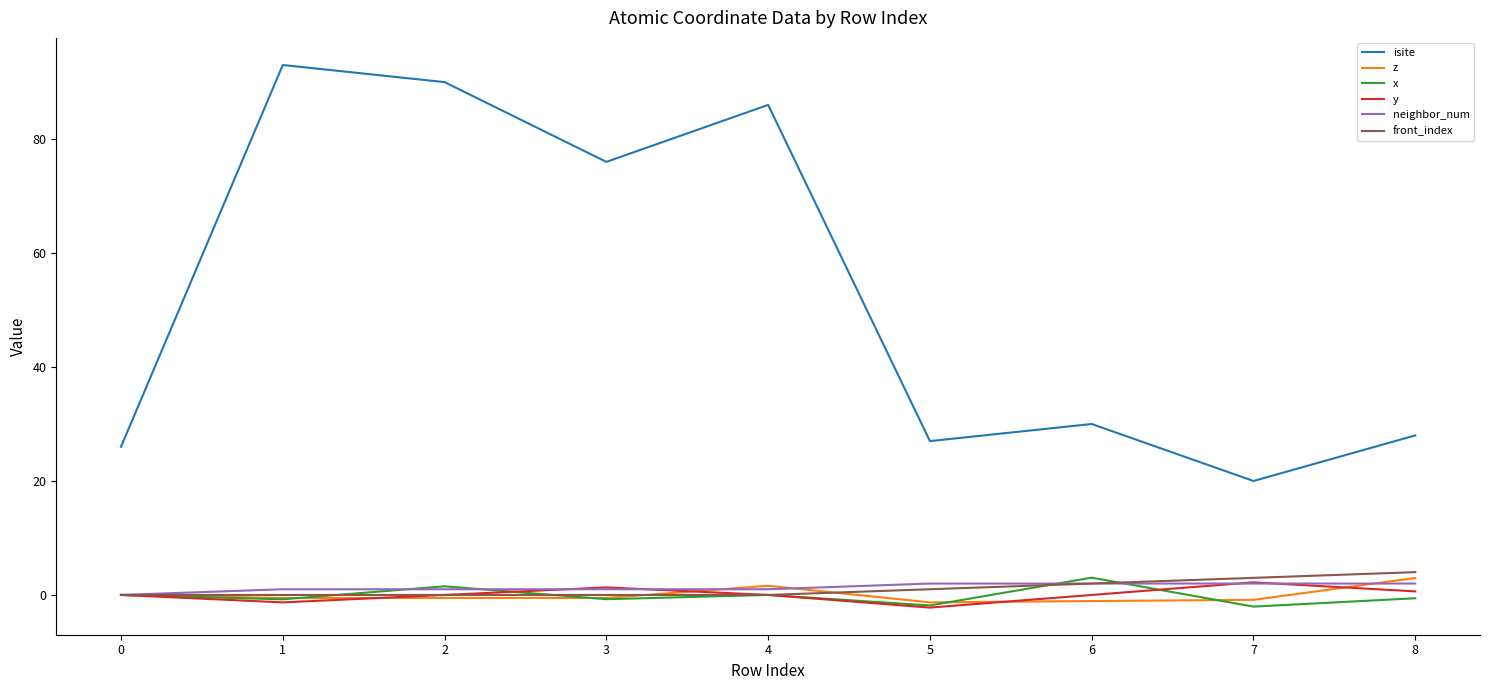

Which series has the widest spread of values?

isite